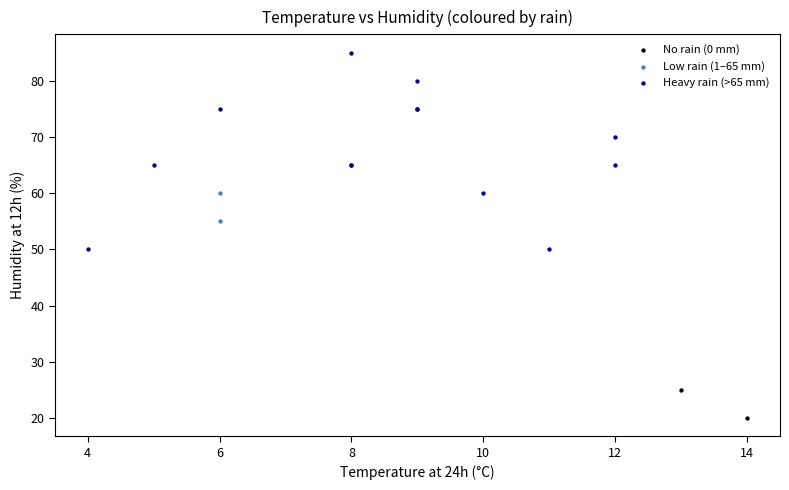

What are all the series names shown in the legend?

No rain (0 mm), Low rain (1–65 mm), Heavy rain (>65 mm)